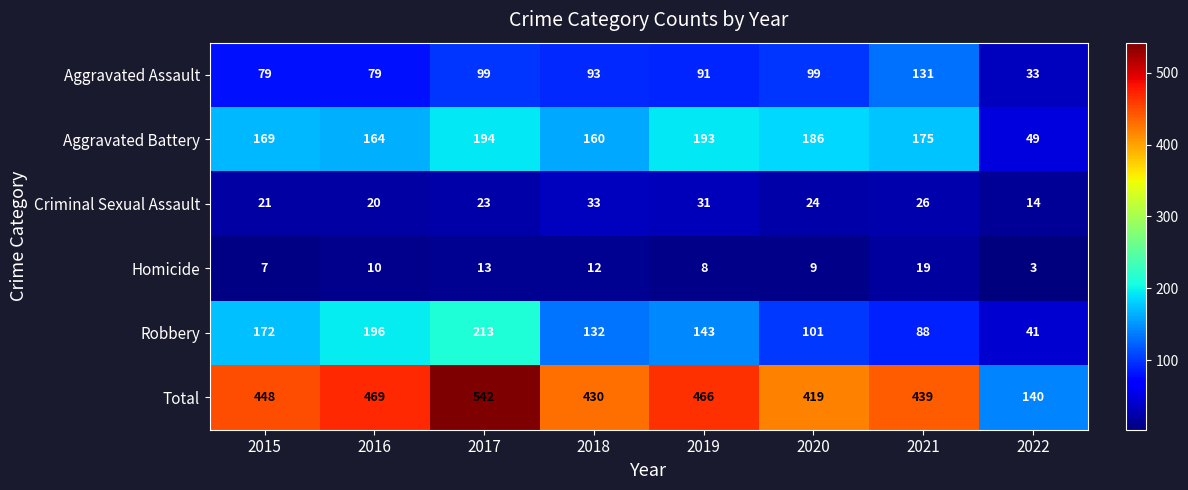

True or false: Robbery has a value of 132 at 2018.

True